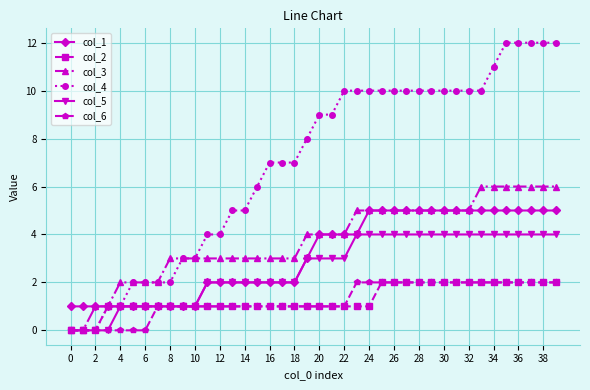

Which series has the largest range (max minus min)?

col_4